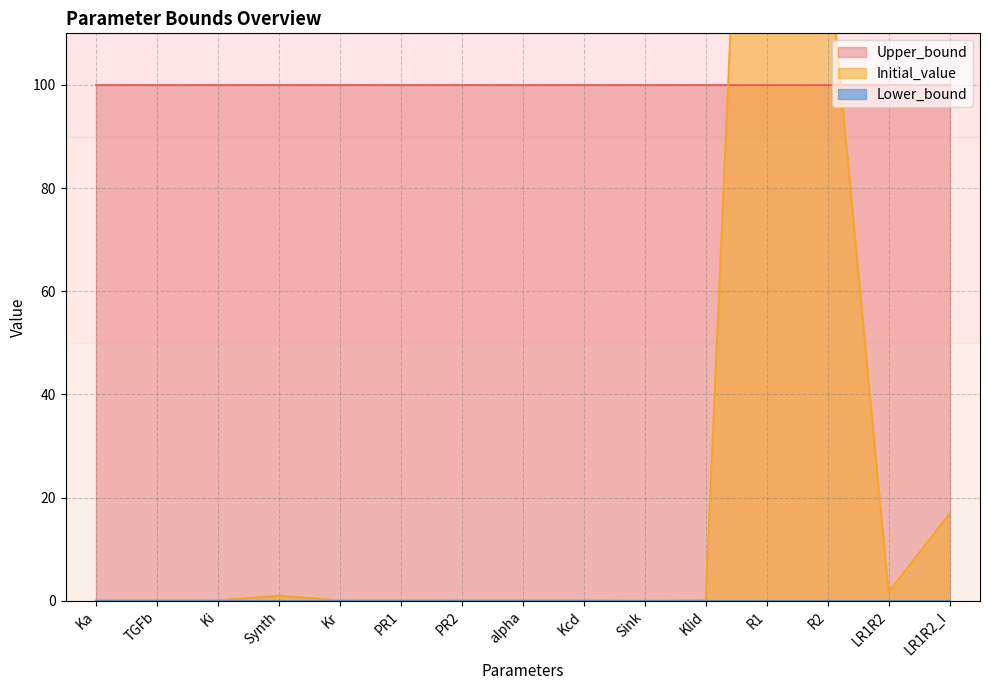

List the labels in order of Initial_value value, smallest first.

Sink, Ka, TGFb, Ki, Kr, PR1, PR2, alpha, Kcd, Klid, Synth, LR1R2, LR1R2_I, R2, R1